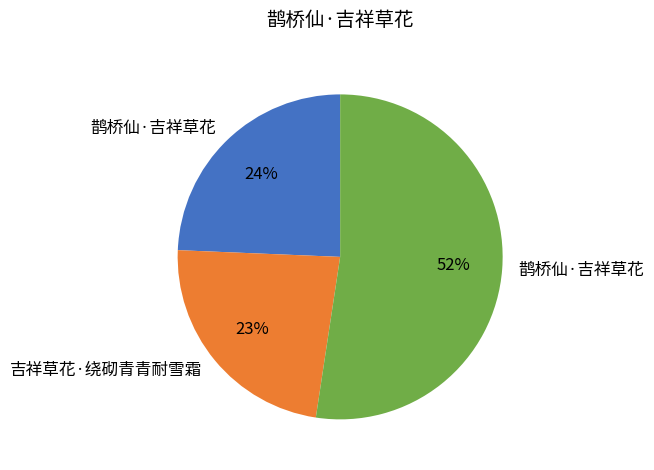

Does any single category account for the majority?

Yes